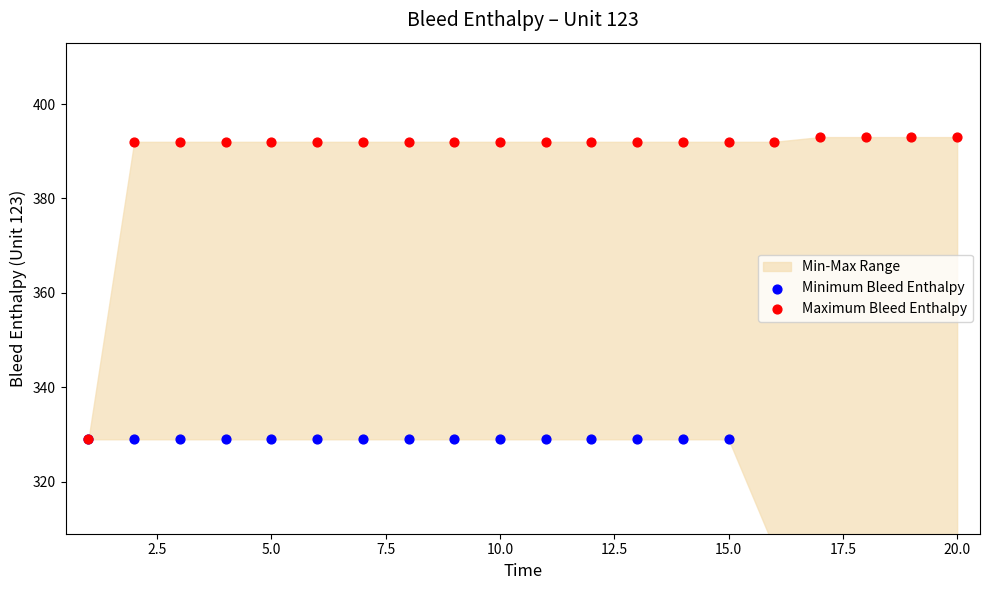

What is the total value across all series at 20.0?

721